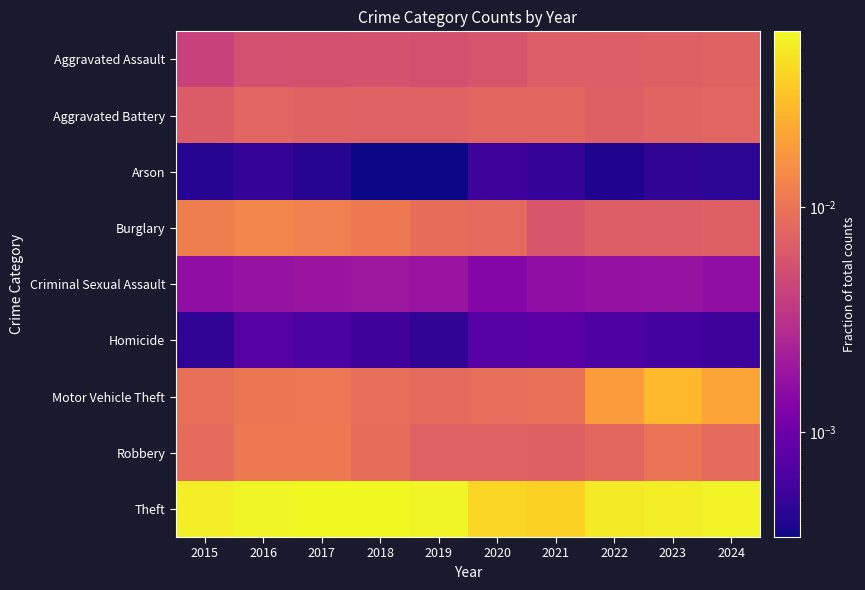

What is the spread (max minus min) of values at 2019?

0.1